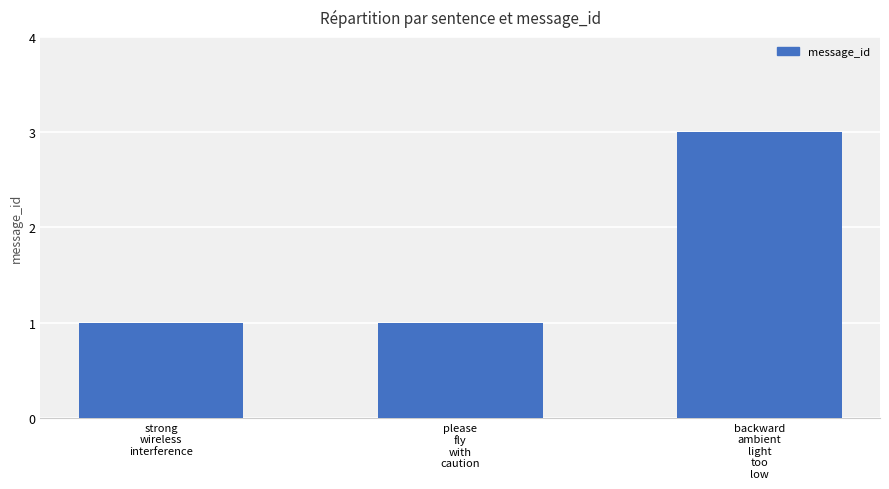

True or false: the data shows 3 at backward
ambient
light
too
low.

True